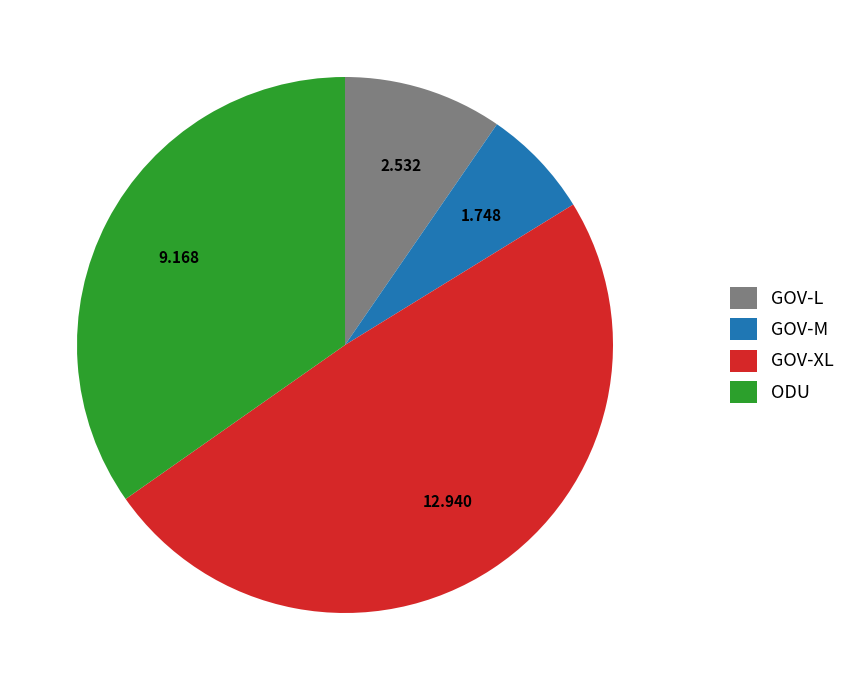

Is there any slice that represents more than half of the pie?

No